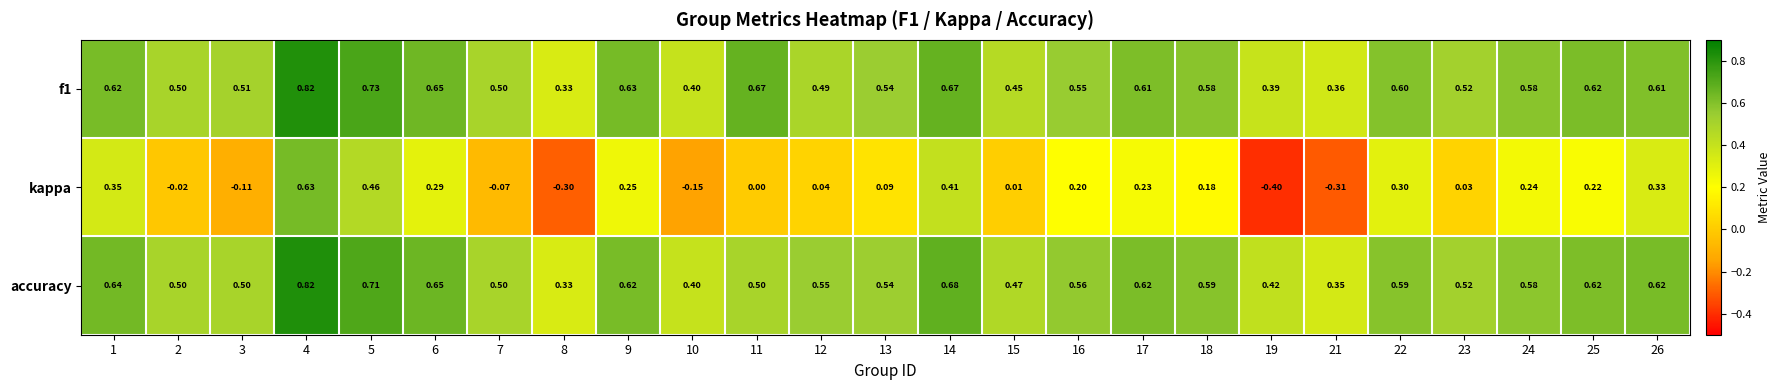

Which series has the largest range (max minus min)?

kappa